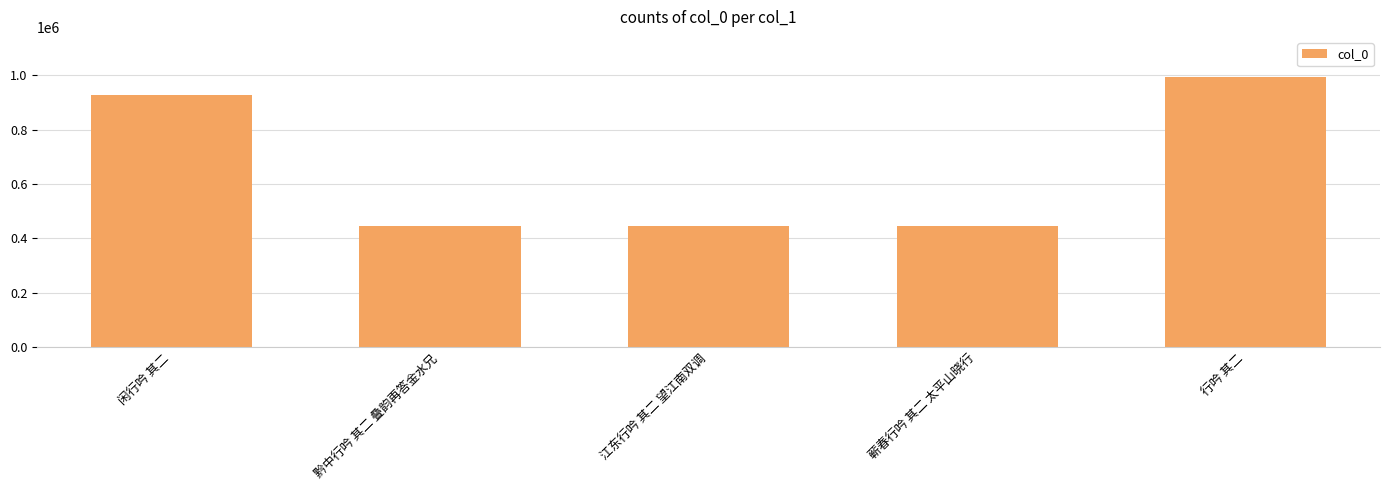

The value at 江东行吟 其二 望江南双调 is 597713. True or false?

False